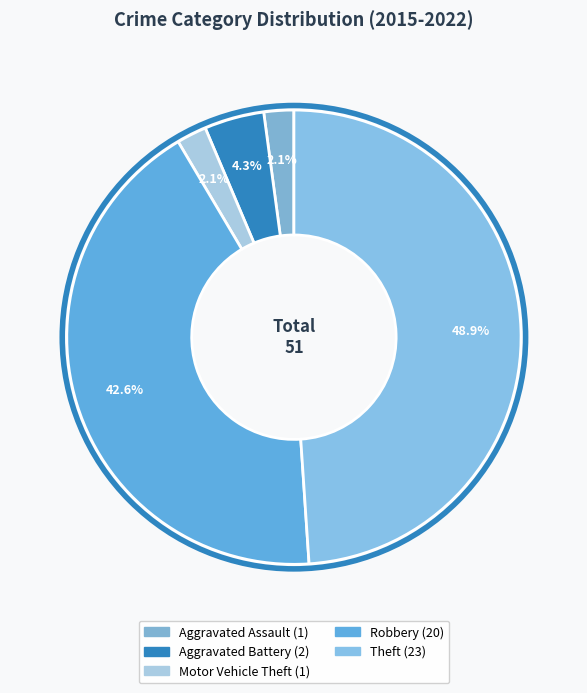

How many slices are in this pie chart?

5